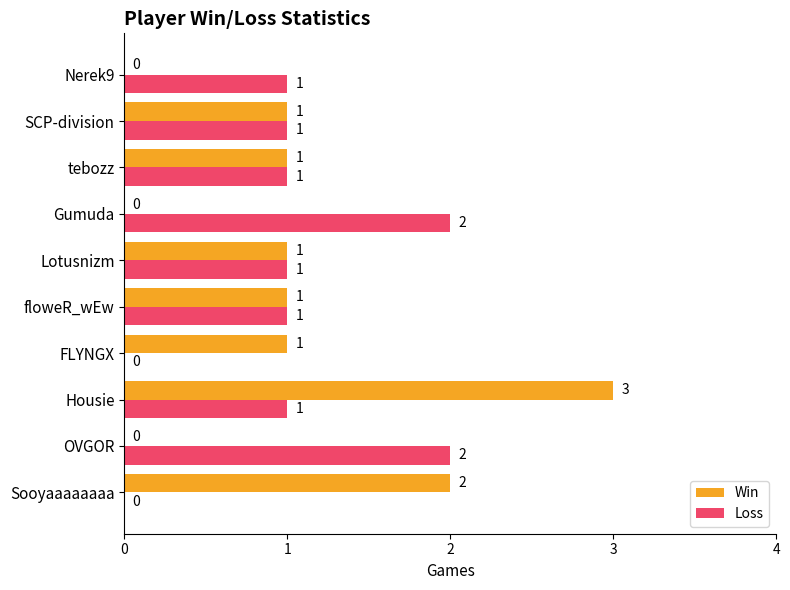

What is the sum of all Win values?

10